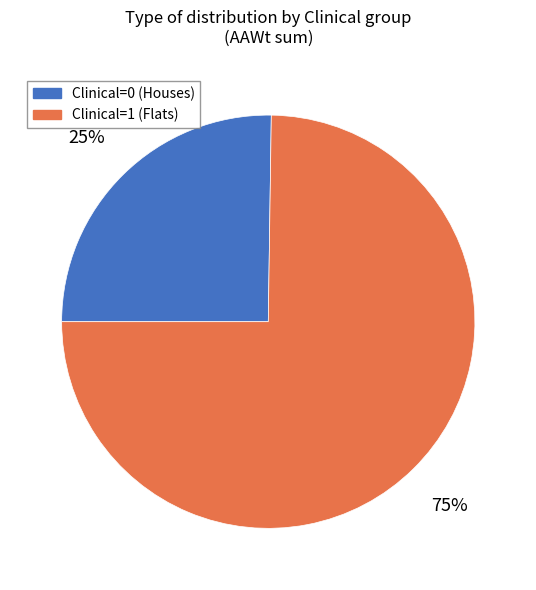

Is there a majority slice in this chart?

Yes